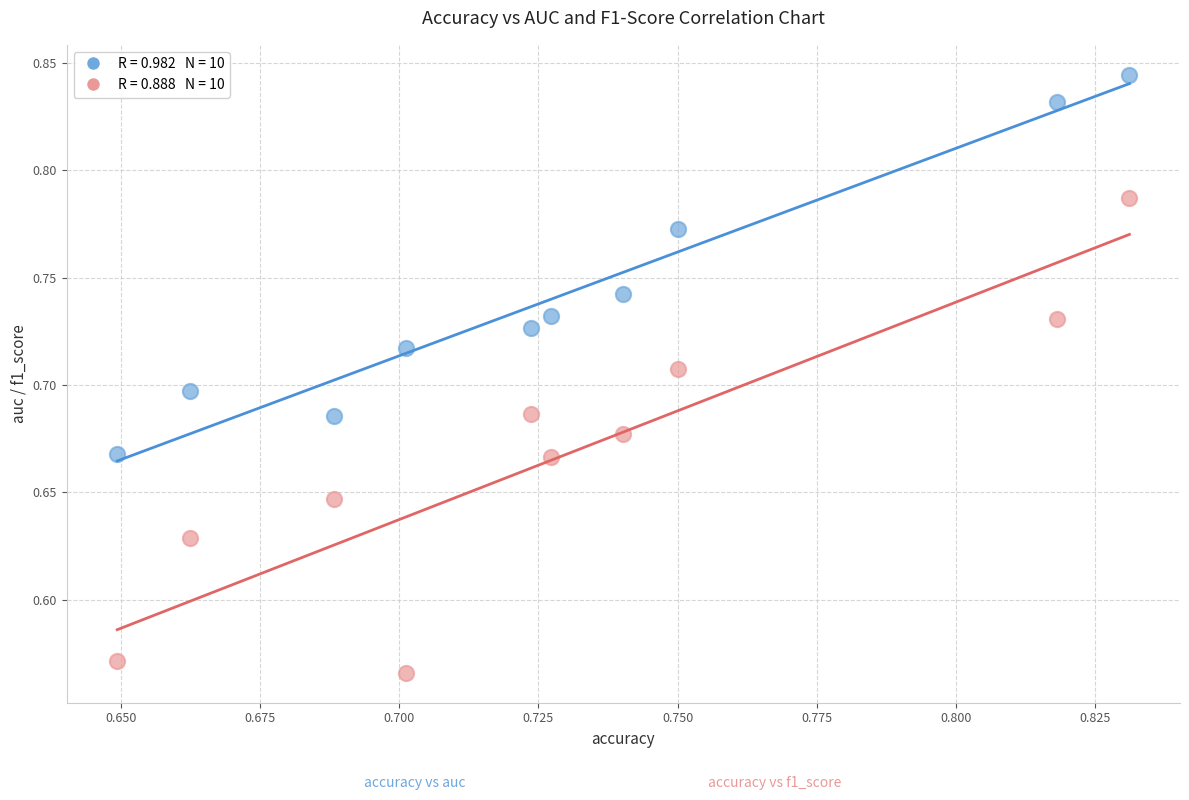

Across all data points, what is the range of Y values (max minus min)?

0.3